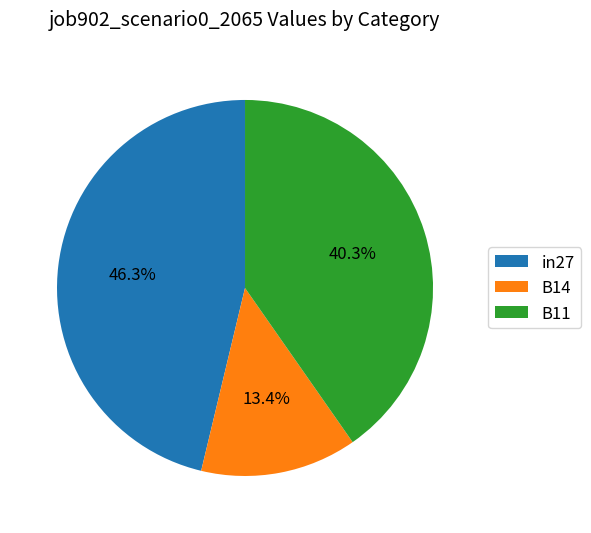

To the nearest percent, what is the difference between the B11 and in27 slice percentages?

6%